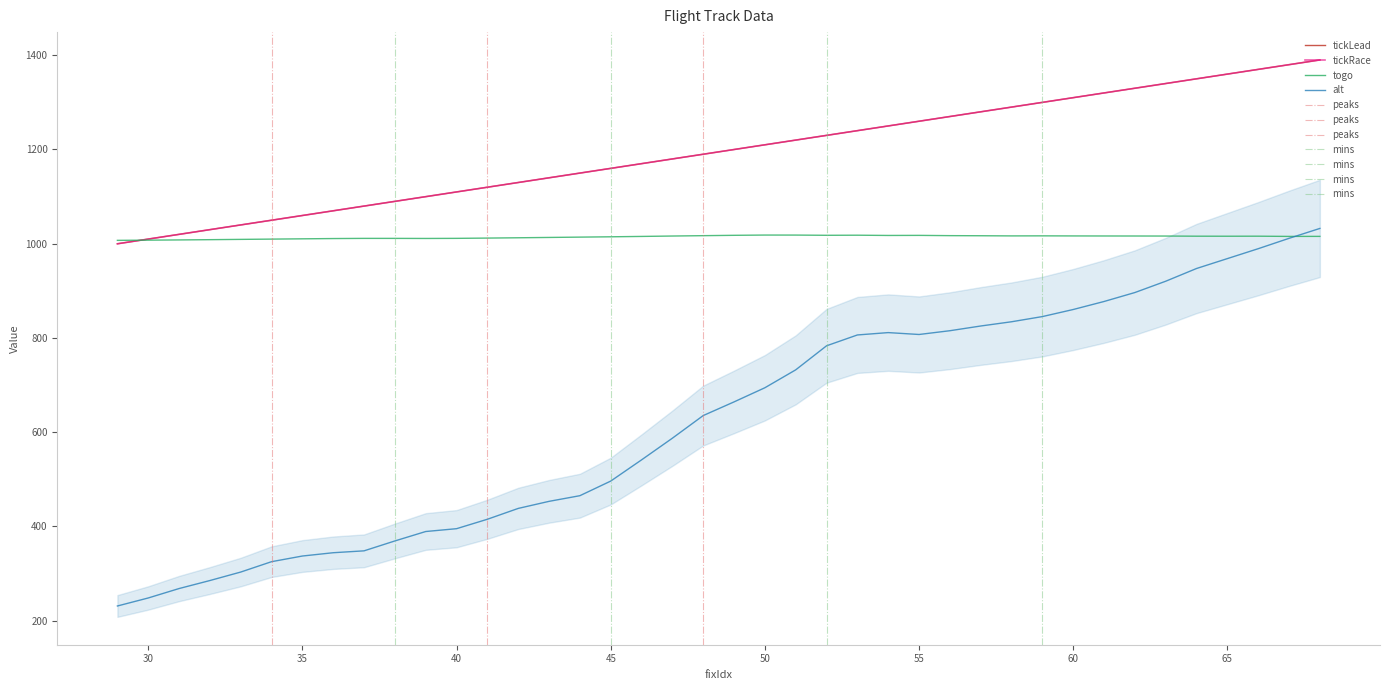

What is the sum of all alt values?

24988.0